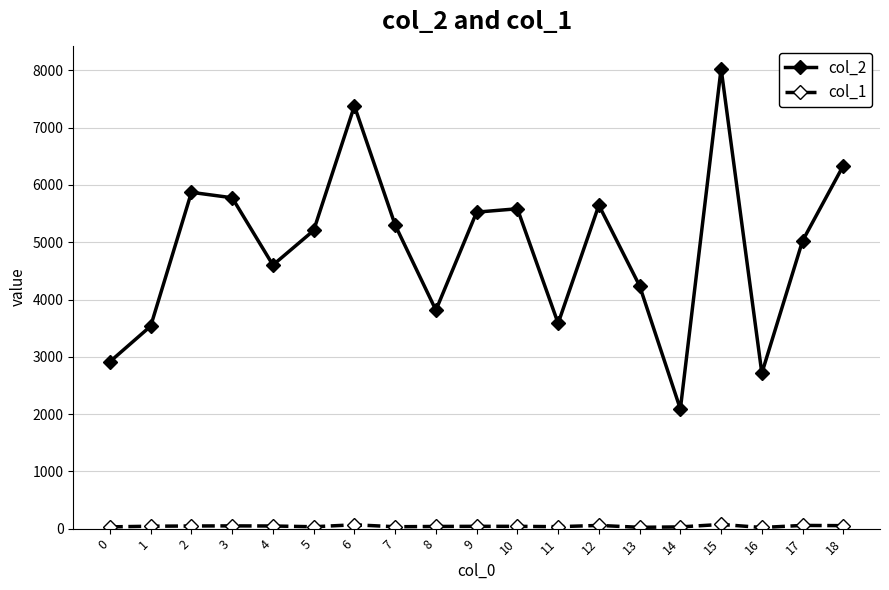

Which series has the largest total across all categories?

col_2